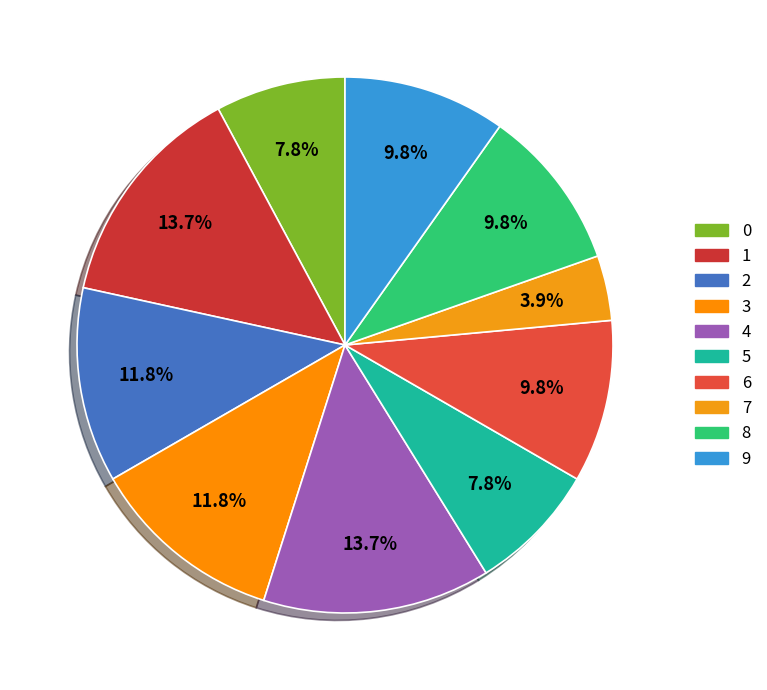

What percentage do 3 and 6 together represent?

21.6%